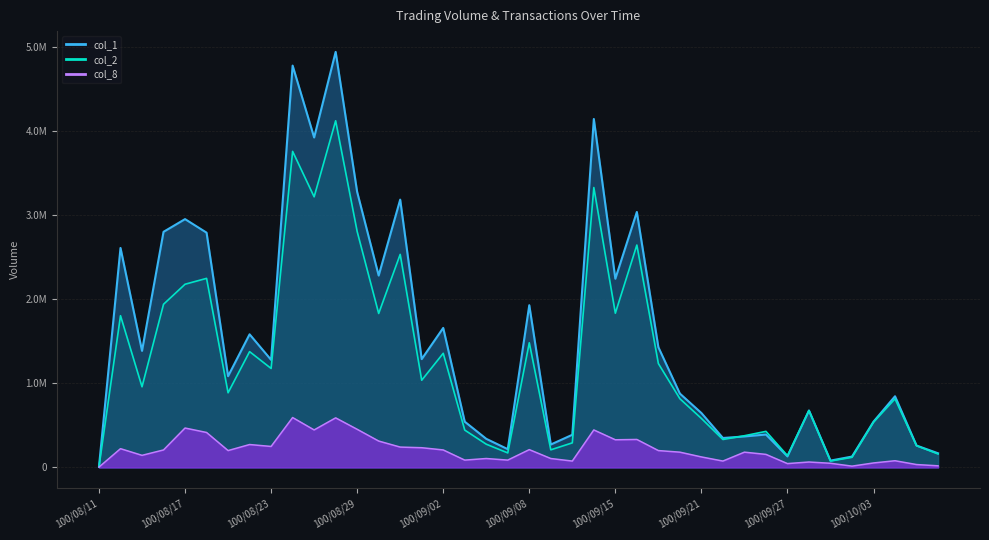

At which label is col_8 closest to 298408?

100/08/30